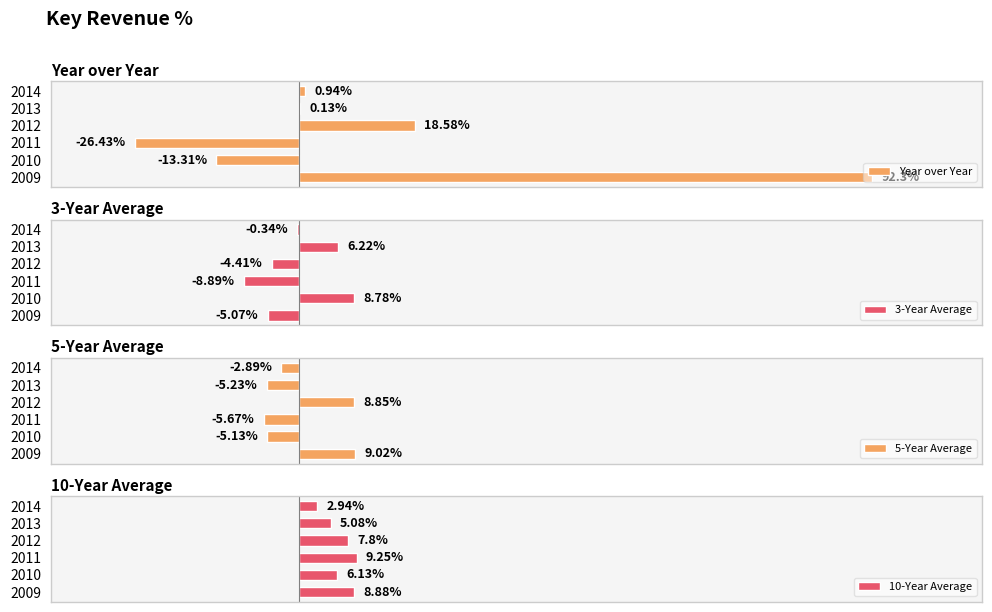

Rank the categories by 5-Year Average value from highest to lowest.

2009, 2012, 2014, 2010, 2013, 2011